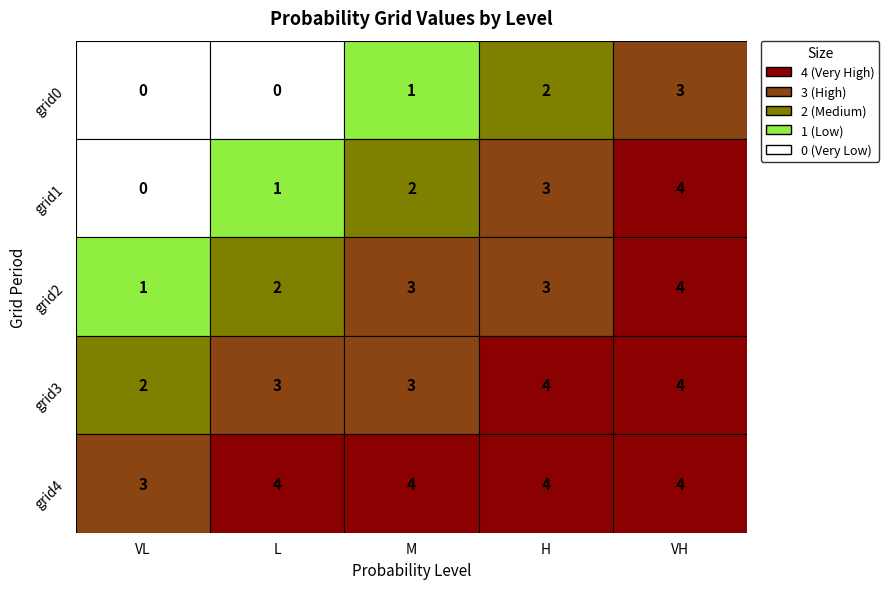

At H
High, list the series in order from smallest to largest.

grid0, grid1, grid2, grid3, grid4